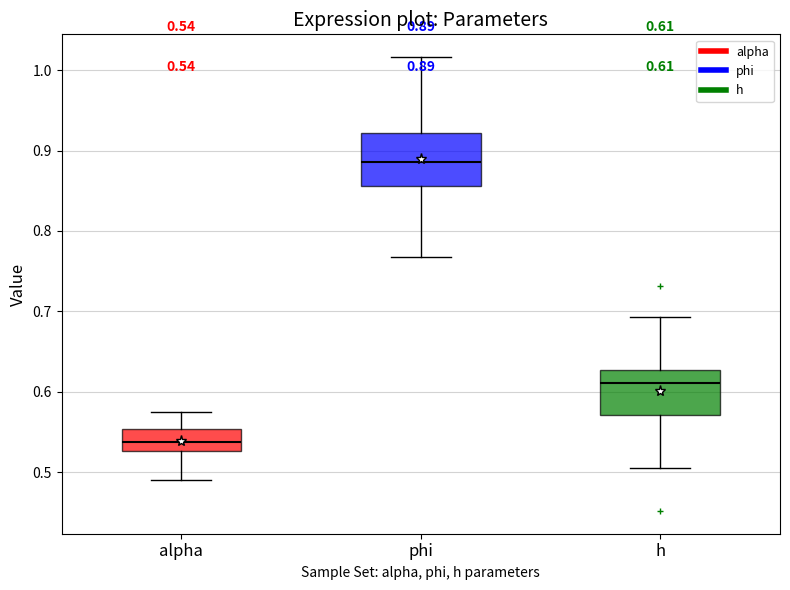

Which box's median line is the highest?

phi